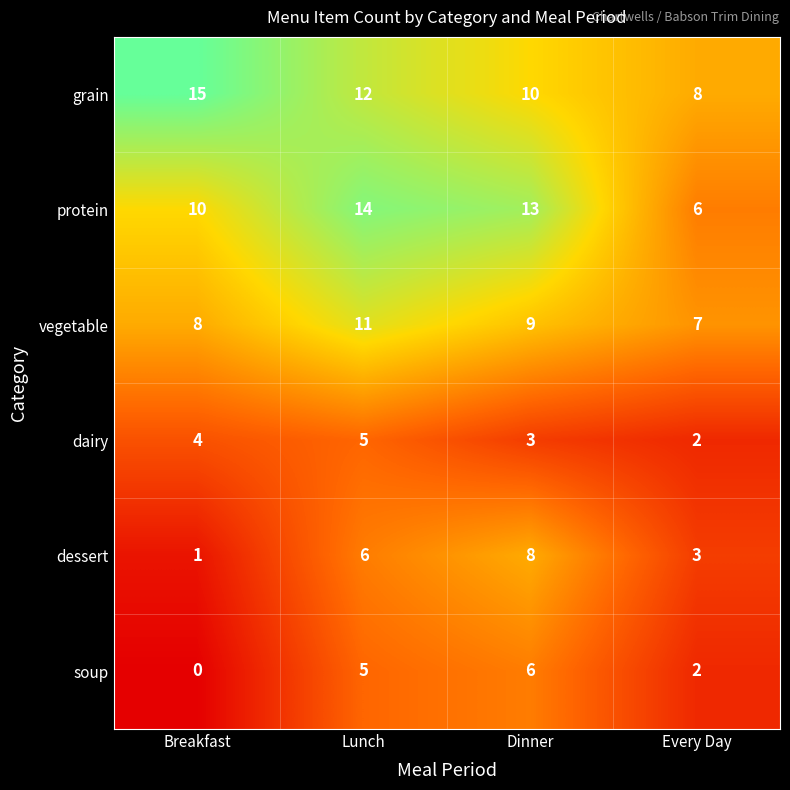

What is the difference between the maximum and minimum values in the dessert series?

7